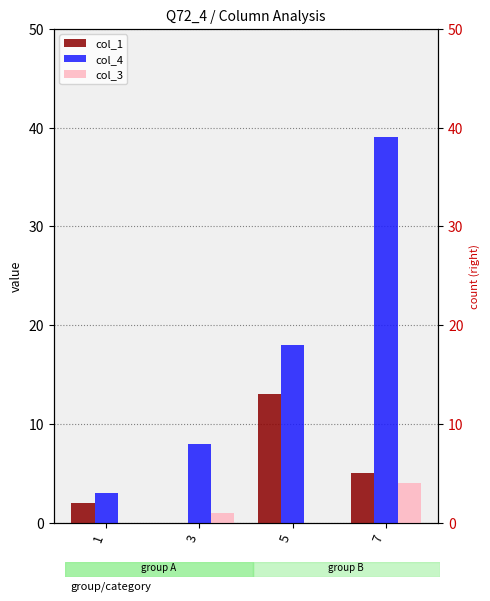

What is the value of the col_4 bar at the 1st from the left?

3